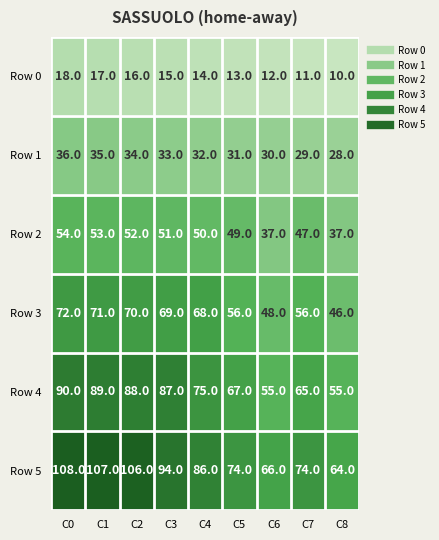

Where does the Row 1 series first go above 32?

C0